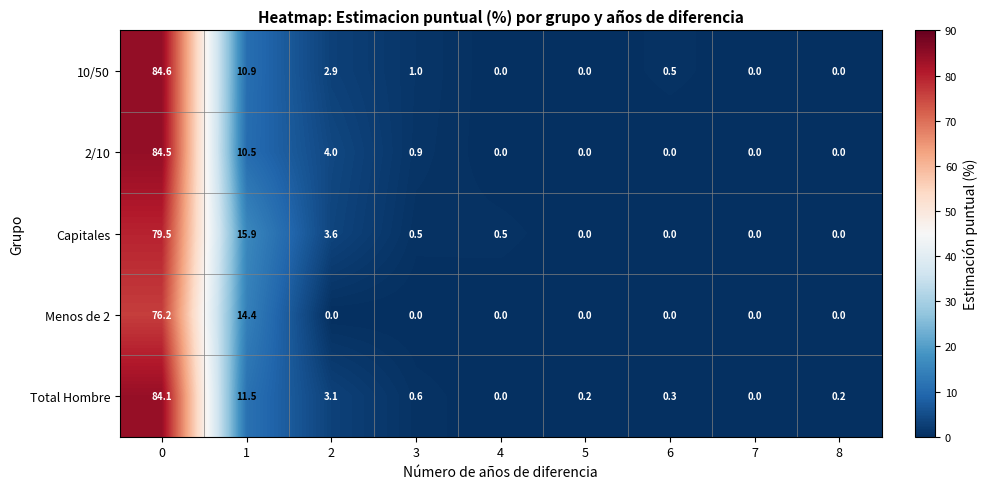

What is the difference between the highest and lowest values at 3?

1.0